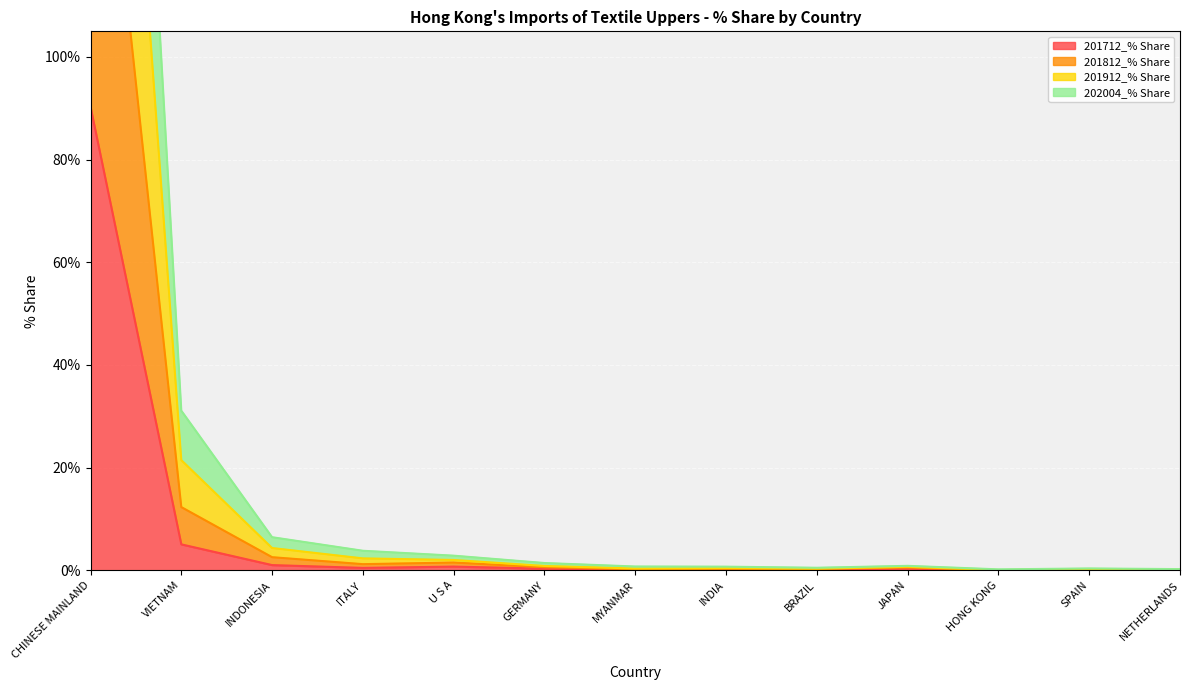

Where is 201712_% Share nearest to the value 45?

VIETNAM